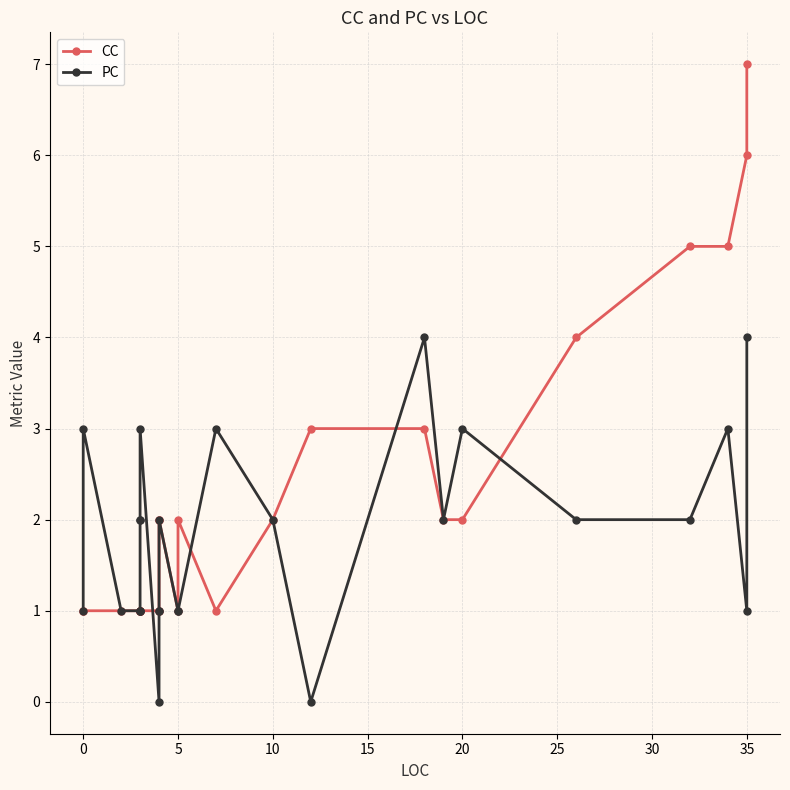

Which series ends up on top after the final intersection of PC and CC?

CC